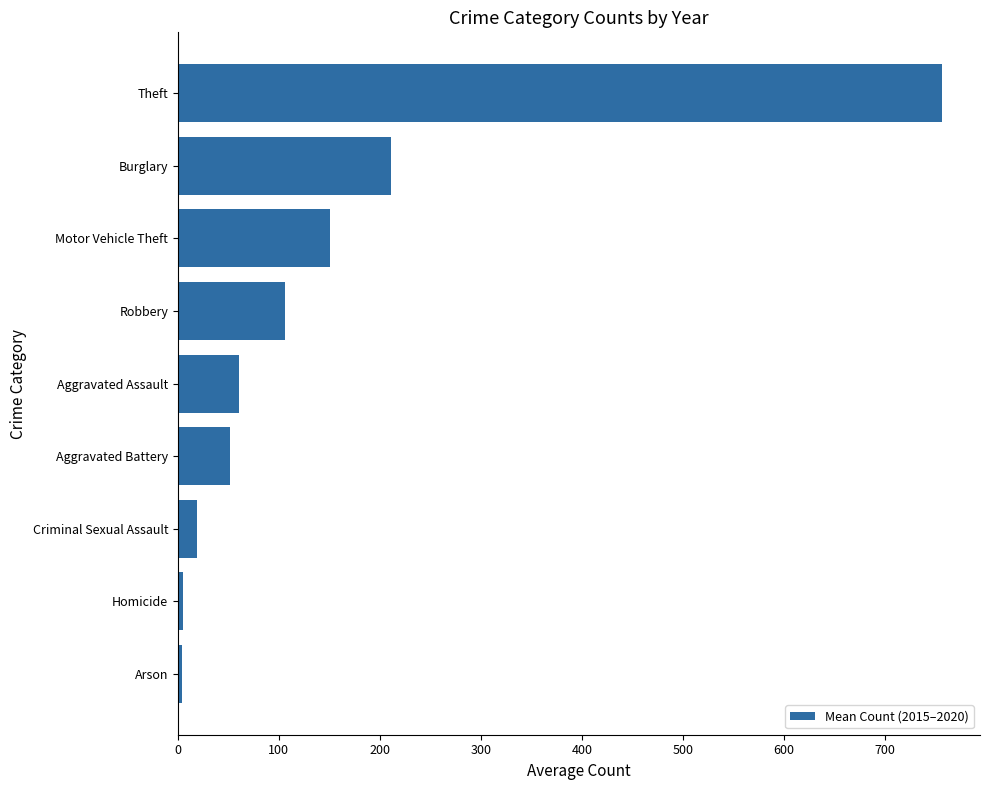

What is the difference between the second highest and minimum values?

206.8